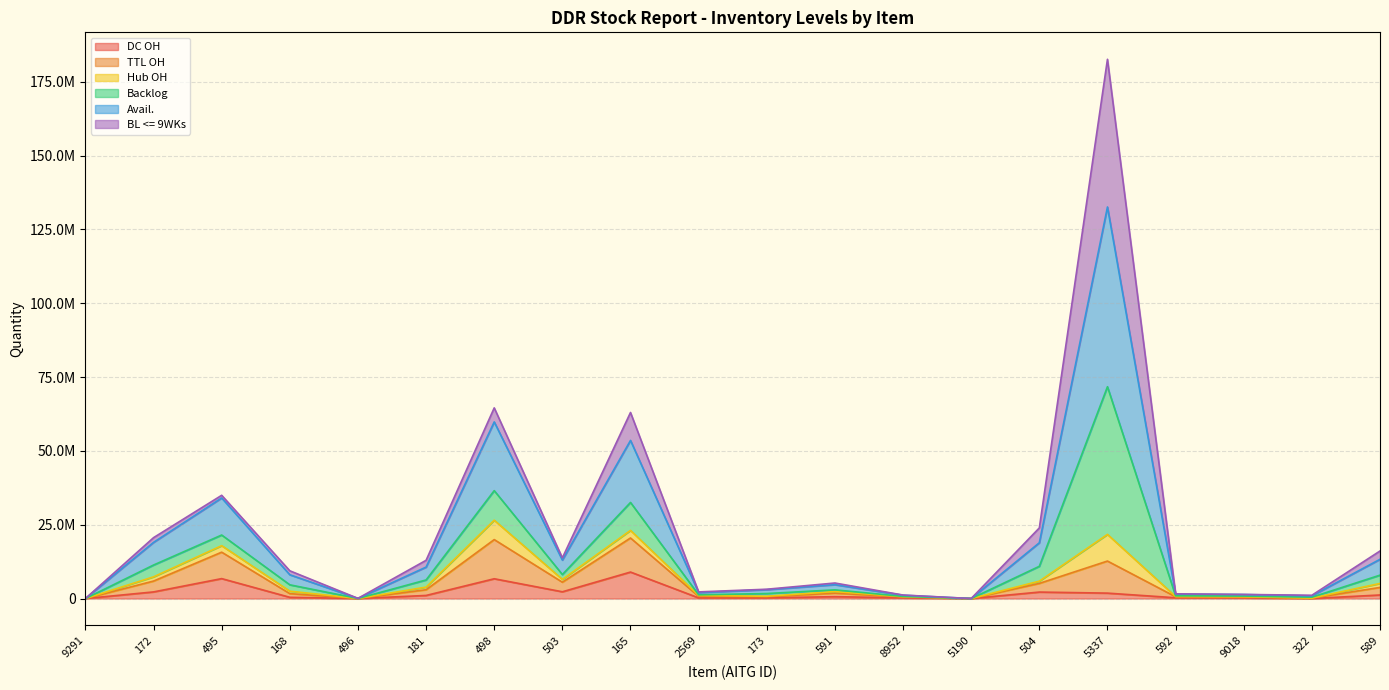

The TTL OH series shows 17905200 at 495. True or false?

True